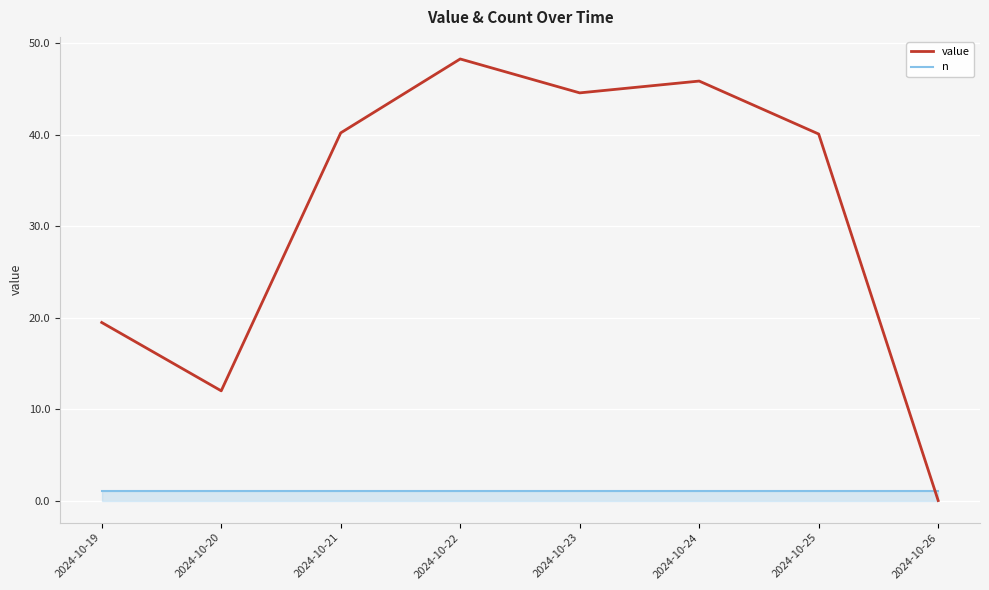

How many lines are shown in the chart?

2